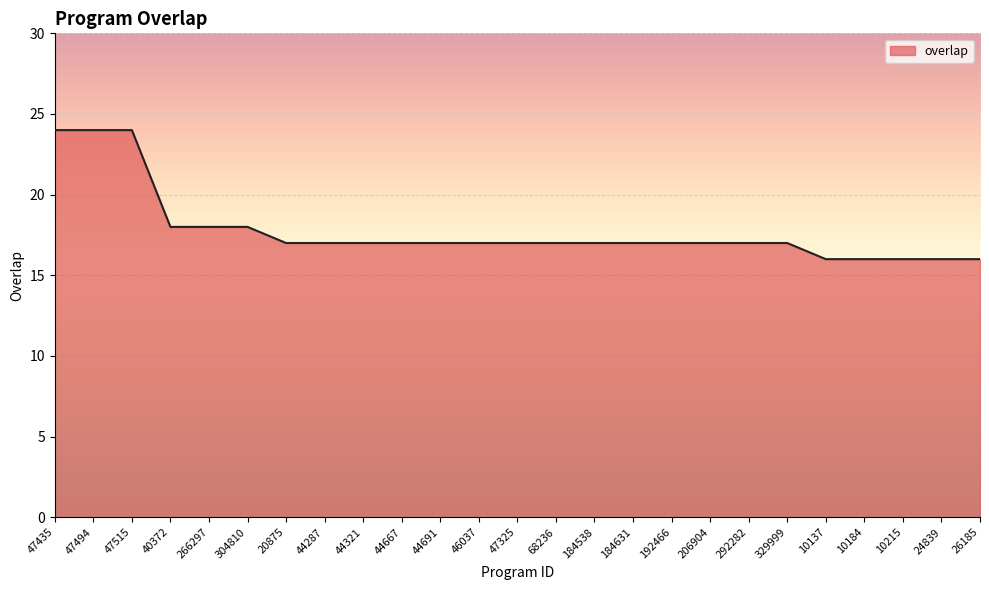

What is the ratio of the value at 10184 to the value at 47515?

0.7